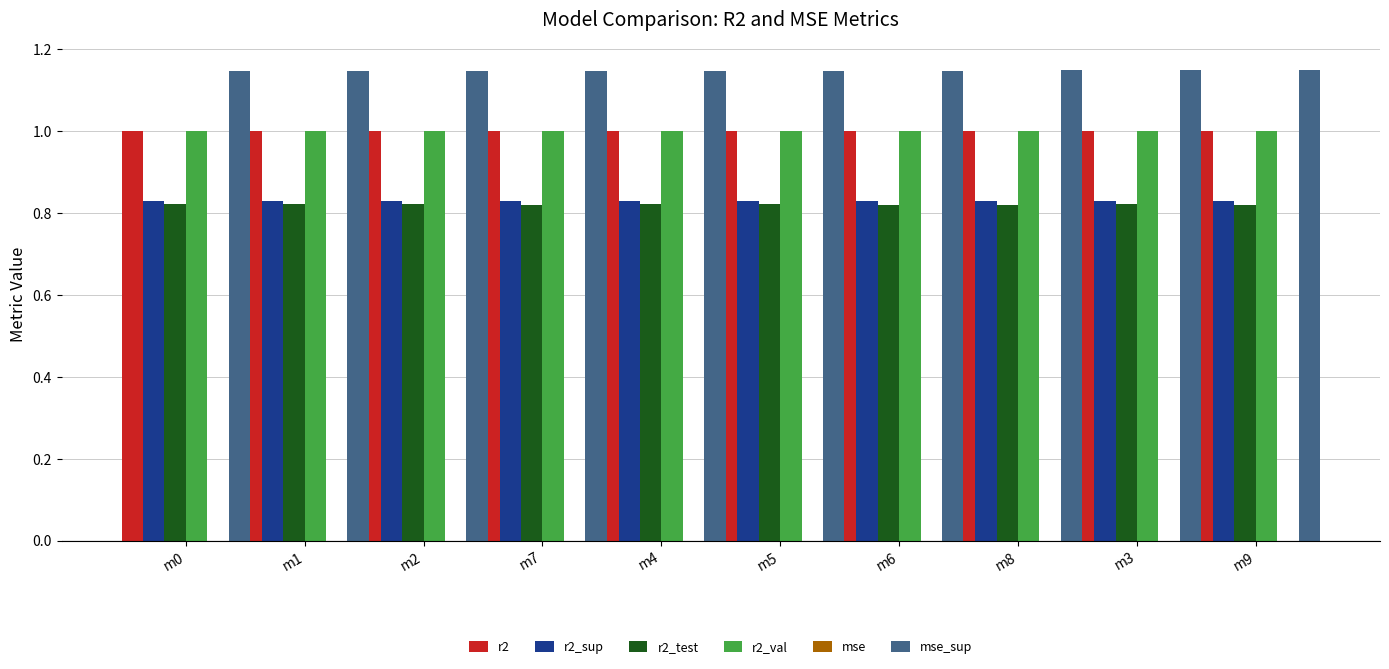

What is the sum of all r2_sup values?

8.3